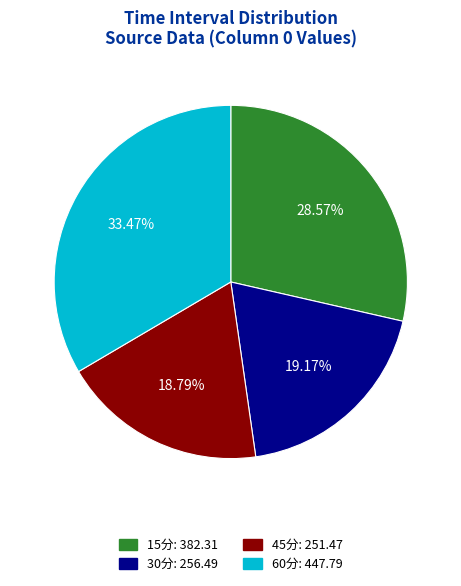

Is 45分 the majority of the pie?

No